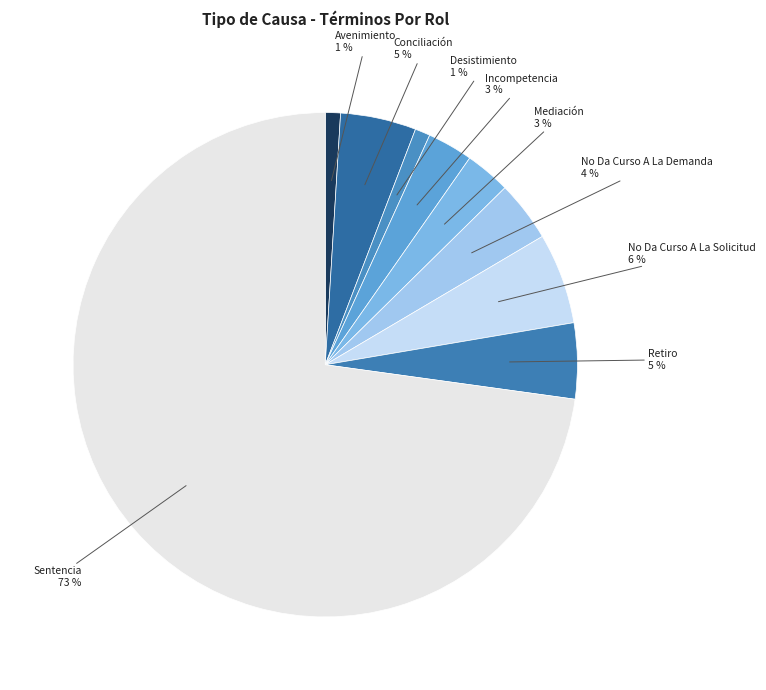

Between No Da Curso A La Demanda and No Da Curso A La Solicitud, which is larger?

No Da Curso A La Solicitud